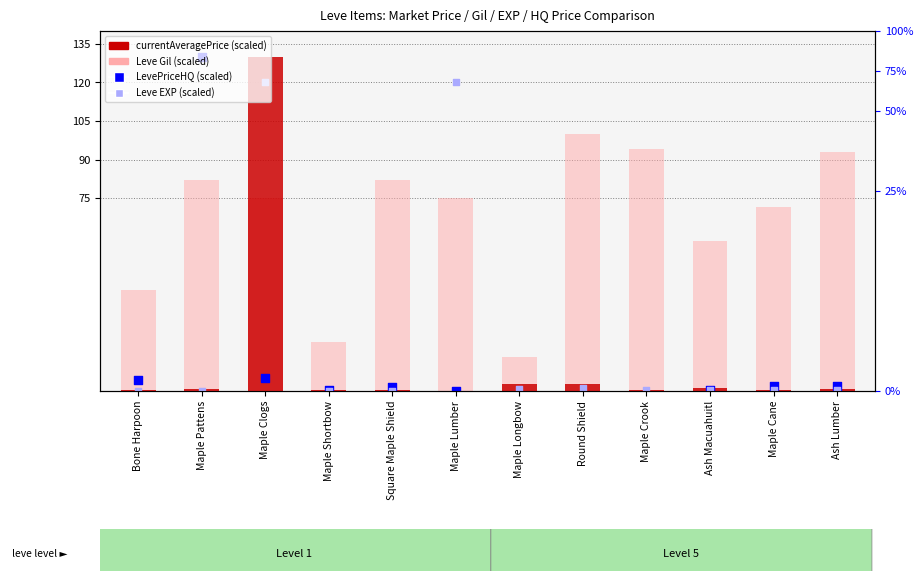

Which series reaches the maximum Y coordinate?

currentAveragePrice (scaled)